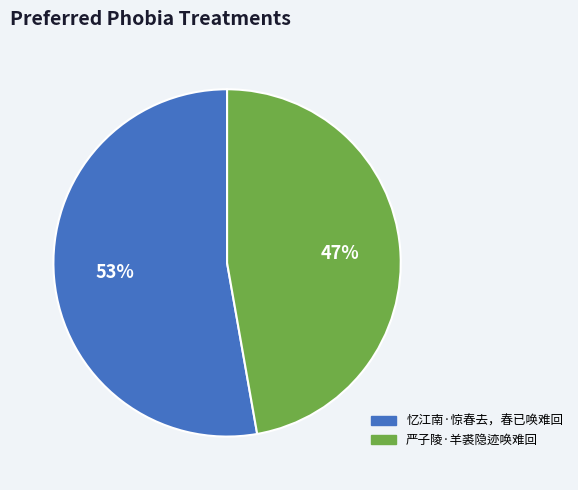

How many slices are in this pie chart?

2